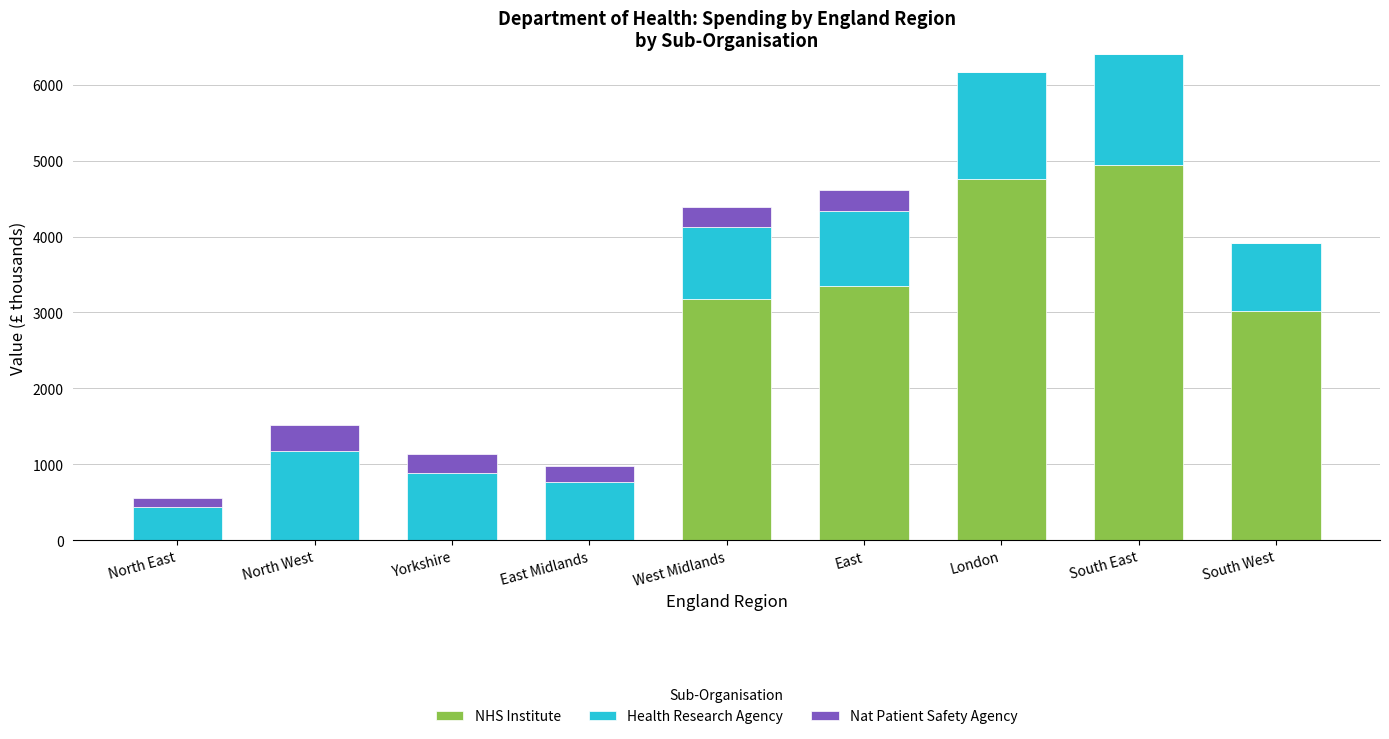

What is the highest value of the NHS Institute series?

4940